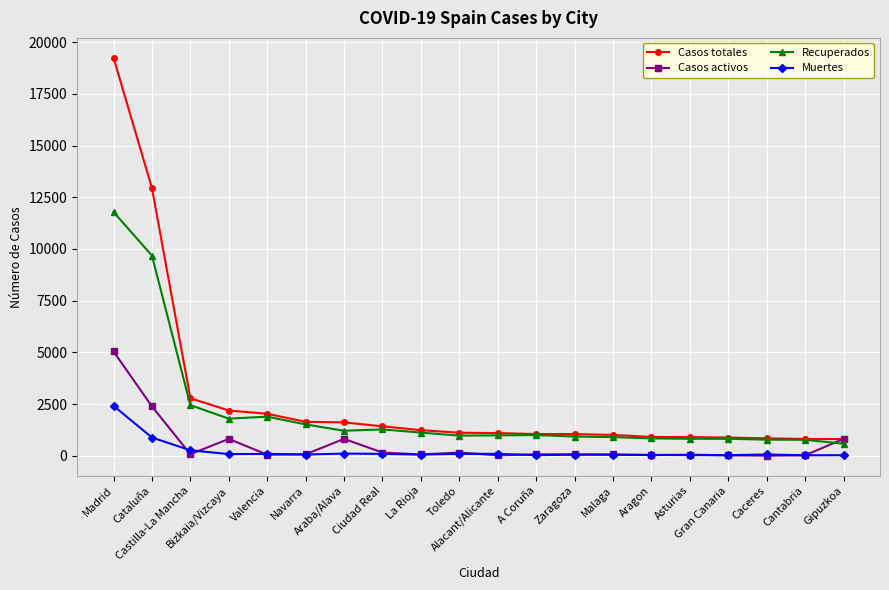

List the series in order of their peak value, highest first.

Casos totales, Recuperados, Casos activos, Muertes